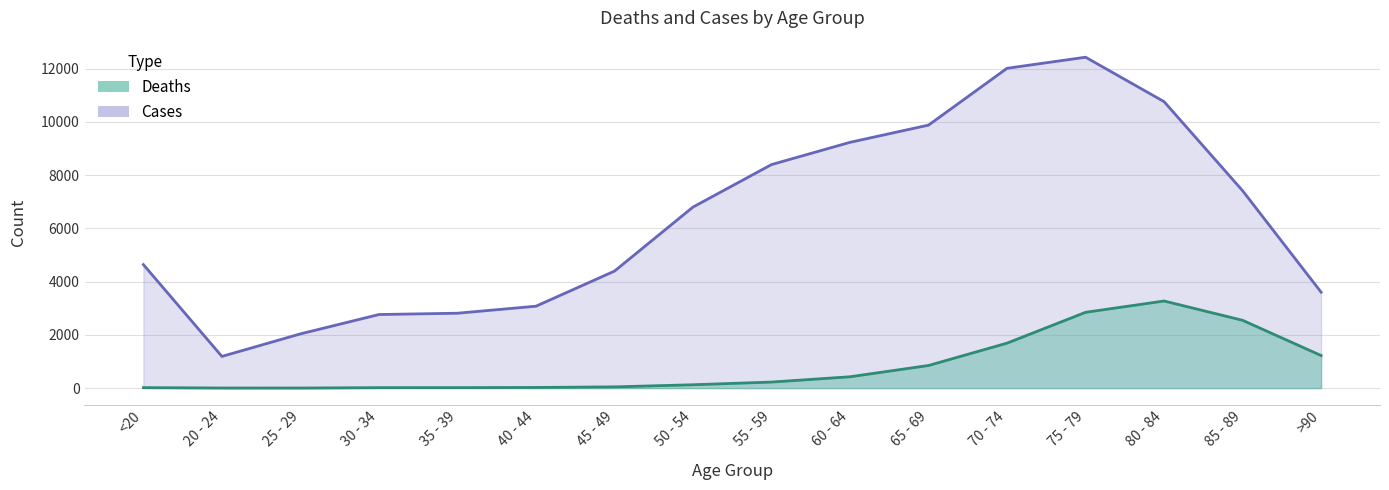

Does the chart display data point markers on the line(s)?

No